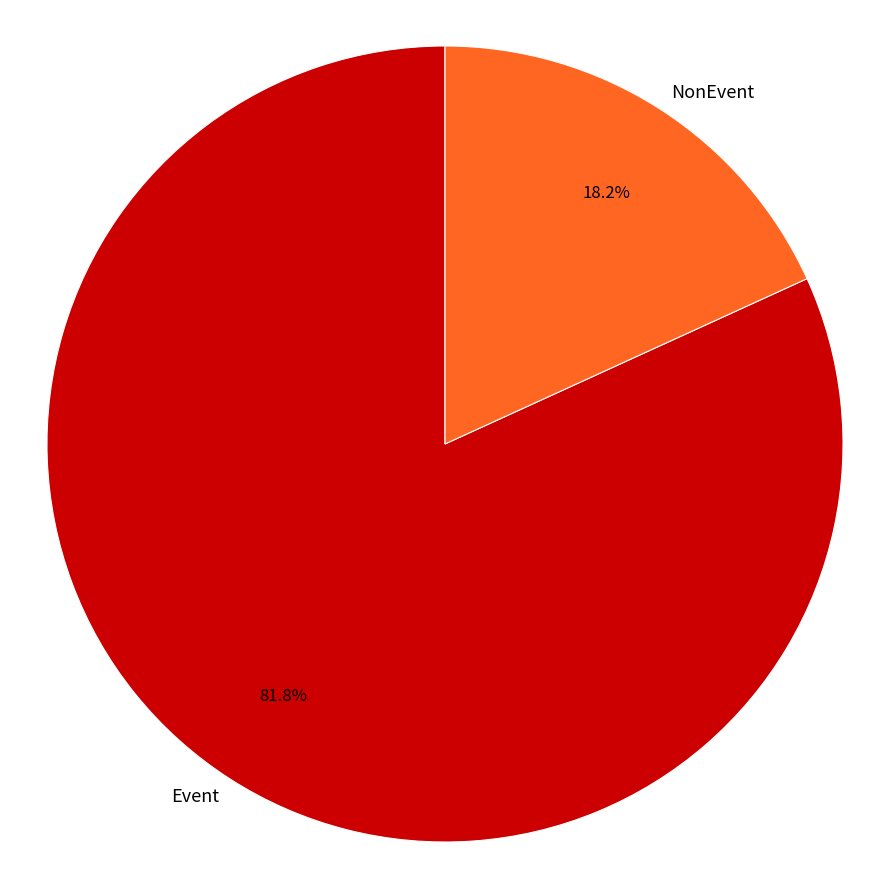

What percentage do Event and NonEvent together represent?

100.0%